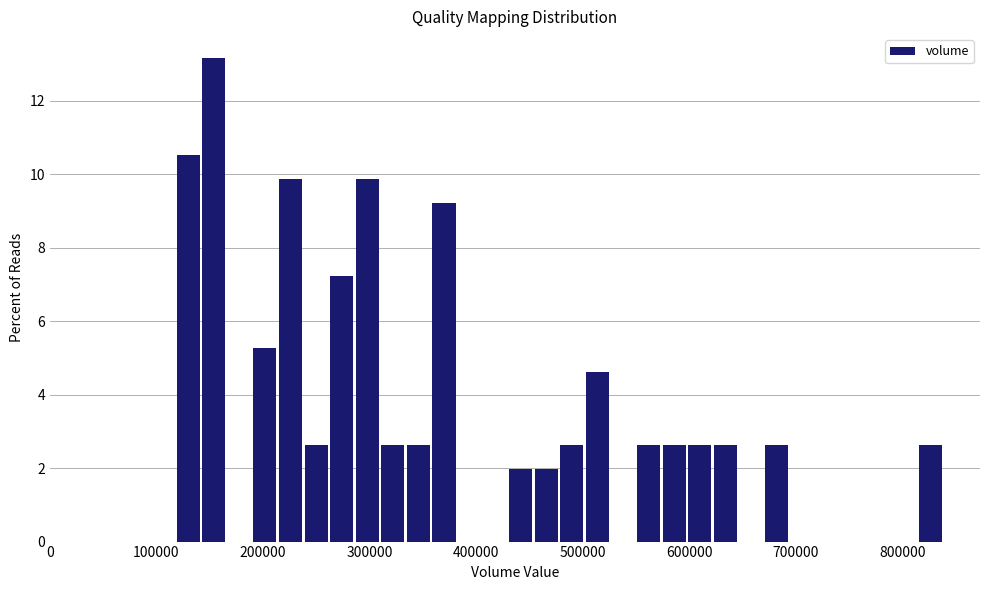

Read against the x-axis, roughly where is the centre of the tallest bar?

150000